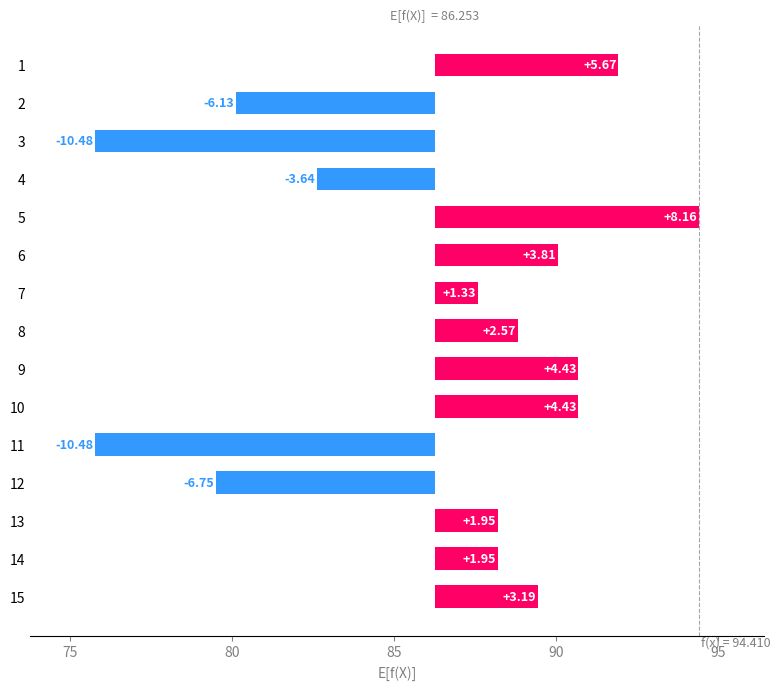

What is the value of the 4th bar from the left?

-3.6